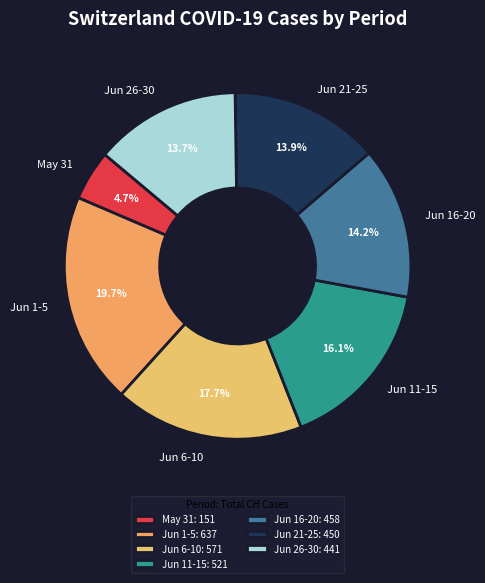

What portion of the pie excludes Jun 6-10?

82.3%